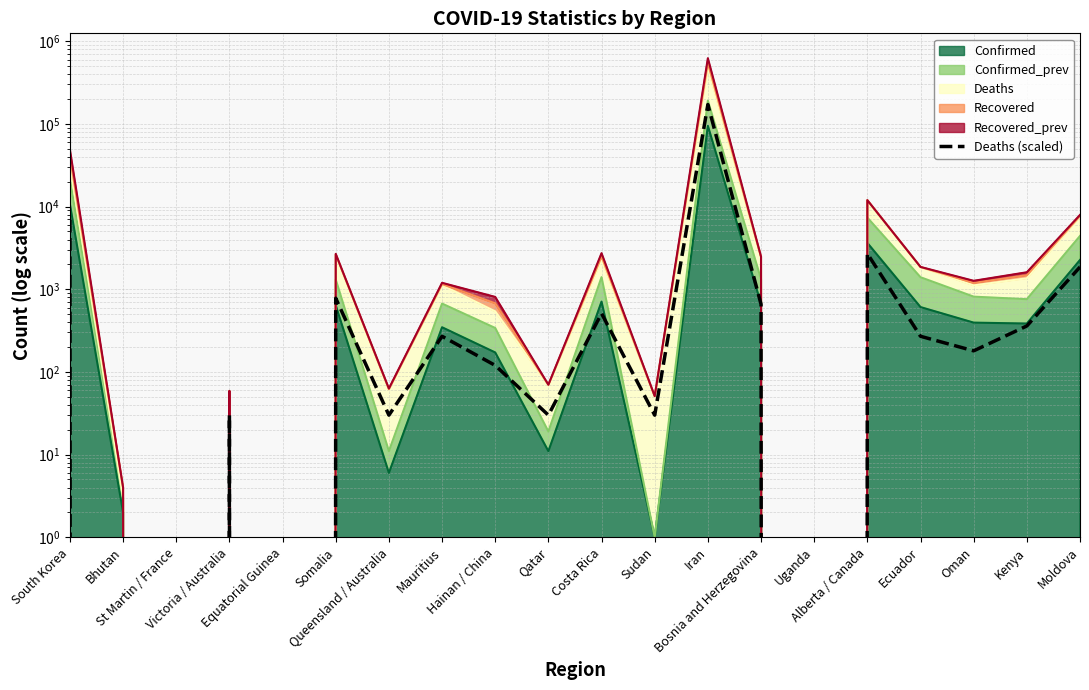

What value does the data have at Alberta / Canada, to the nearest 10?

2700